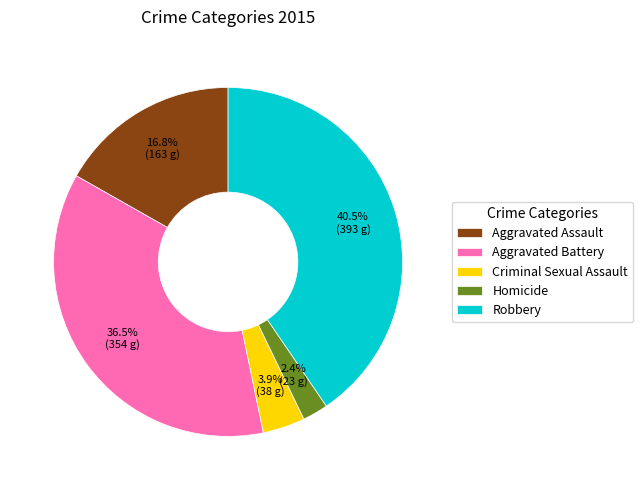

Does Criminal Sexual Assault represent more than half of the total?

No